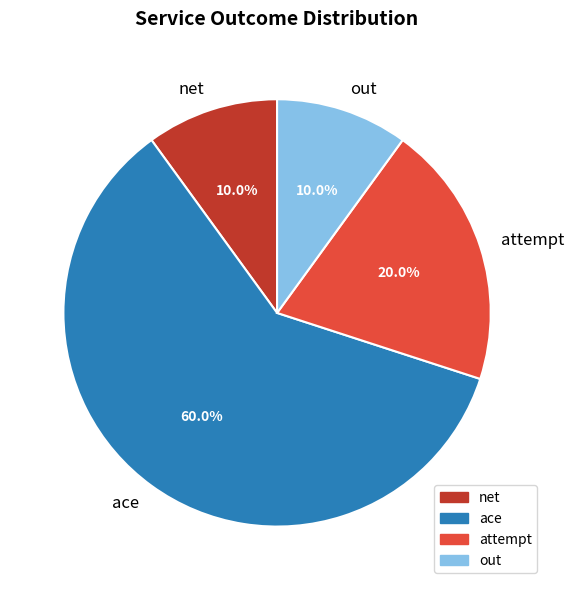

What percentage is the attempt slice, to the nearest percent?

20%